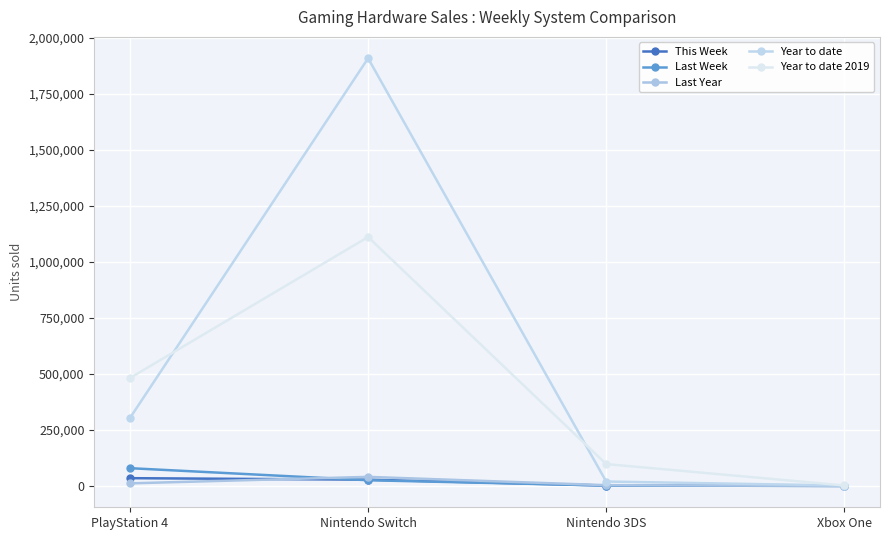

True or false: Last Year and Year to date 2019 cross at least once.

False